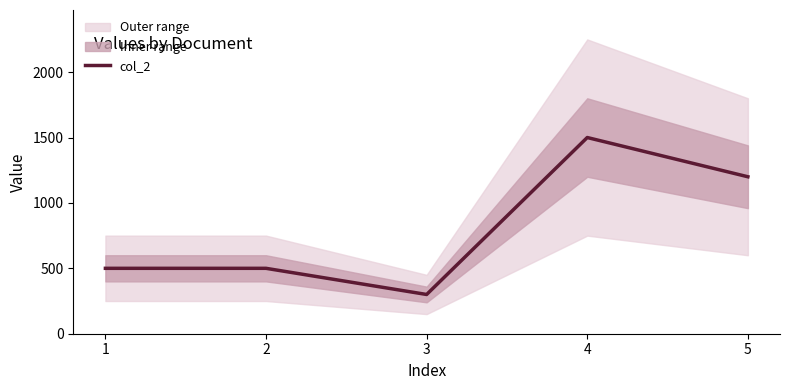

Reading left to right, transcribe all the data shown in this chart.

500	500	300	1500	1200